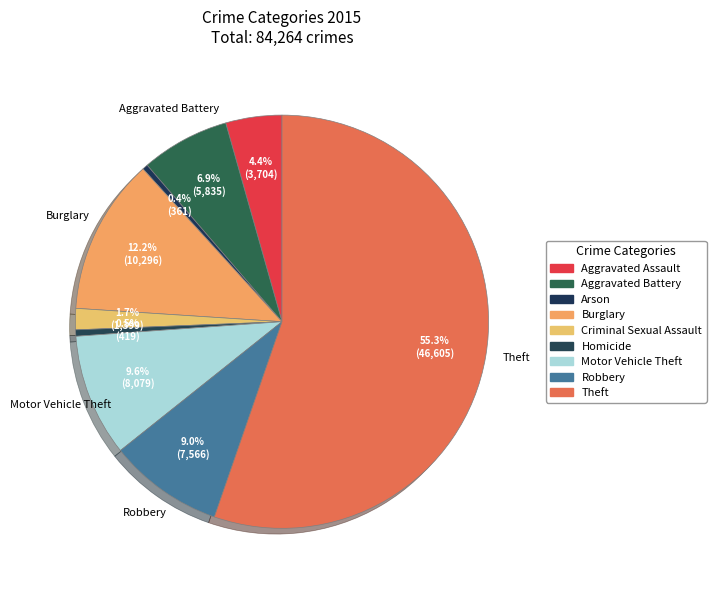

Count the number of slices in the pie.

9